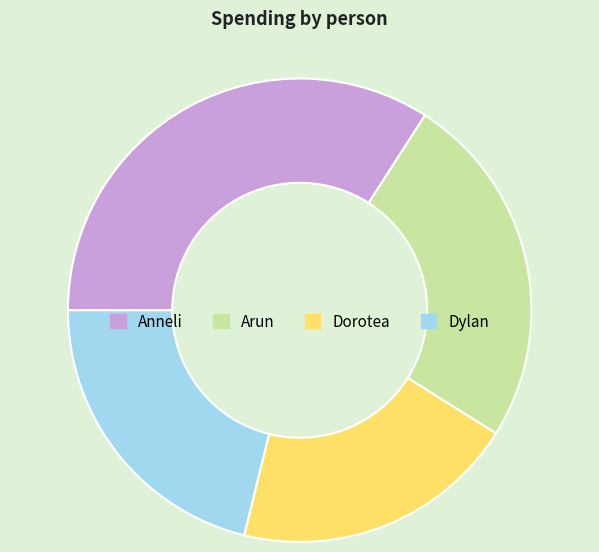

Combined, do Dylan and Arun account for over 50%?

No